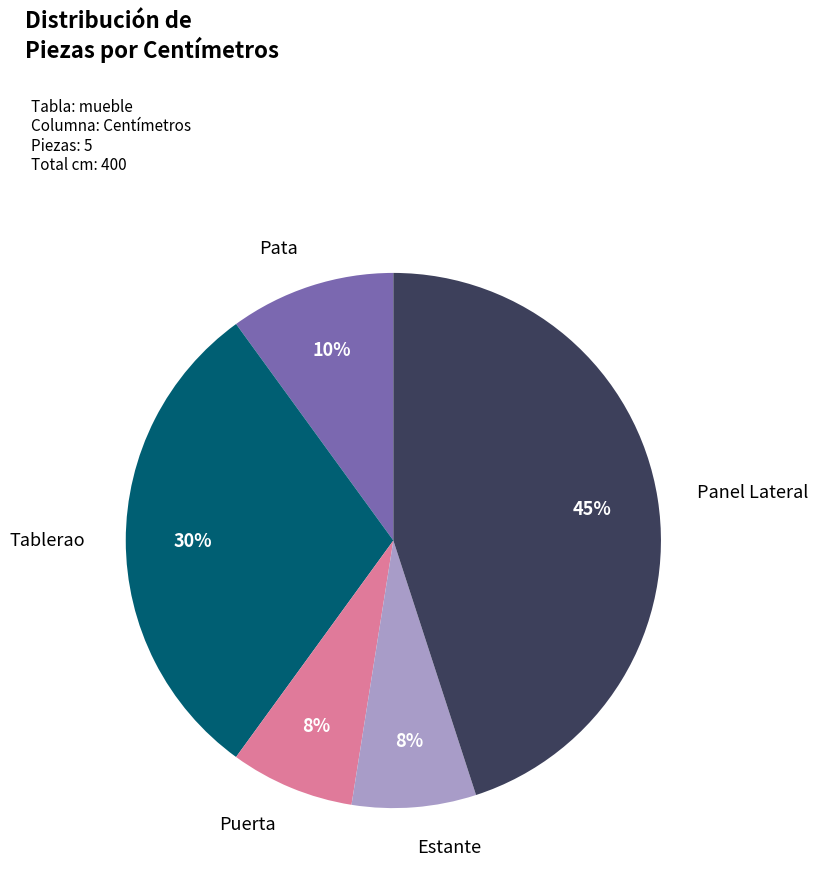

Is there any slice that represents more than half of the pie?

No